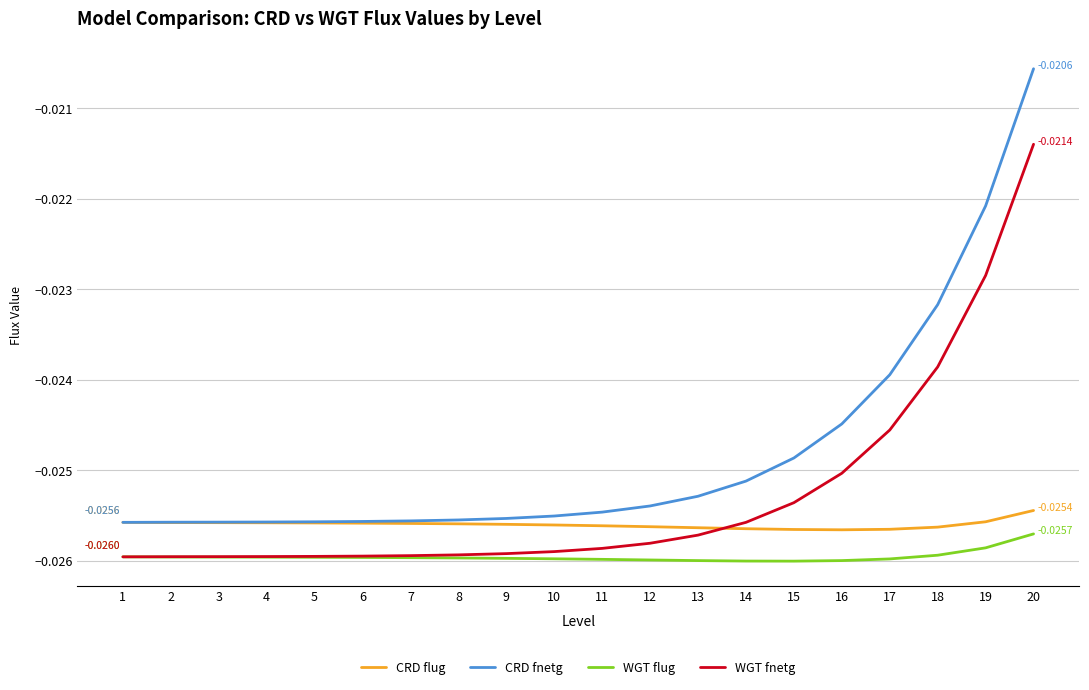

Which series has the largest total across all categories?

CRD fnetg